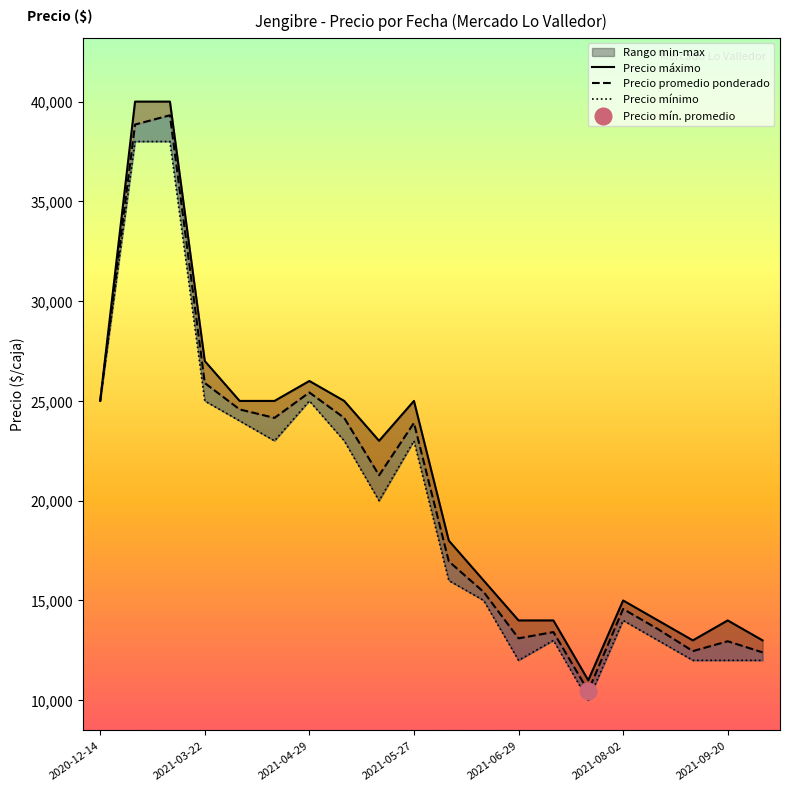

True or false: Precio máximo has more than 0 points higher than both neighbors.

True